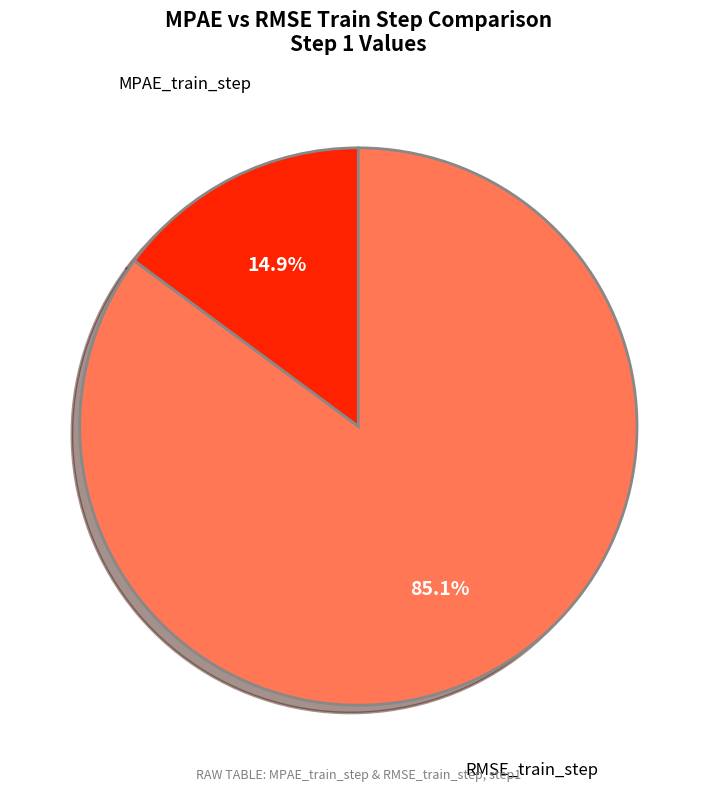

How many segments does this pie chart have?

2